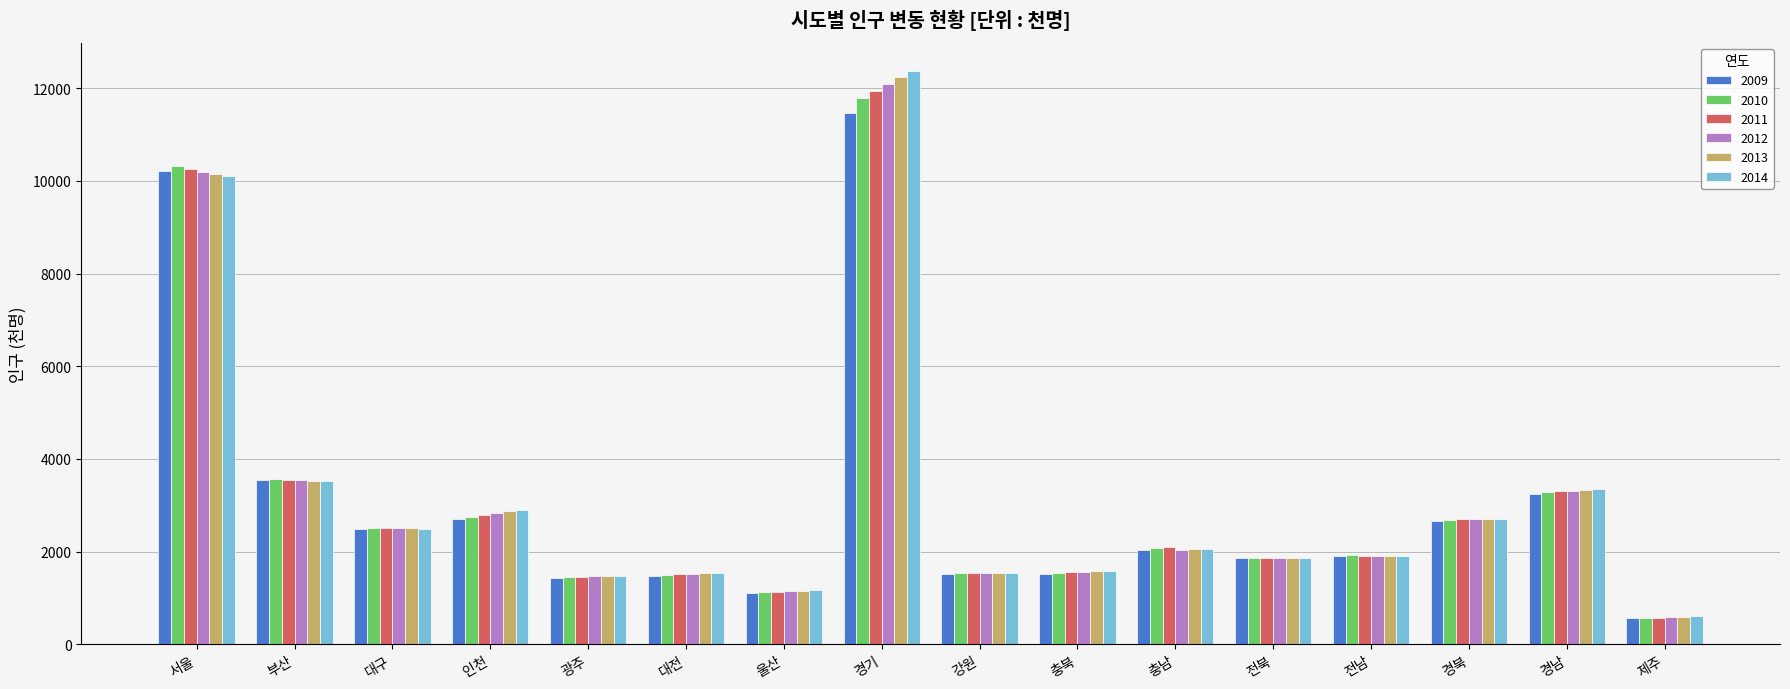

At which category does the chart reach its minimum across all series?

제주